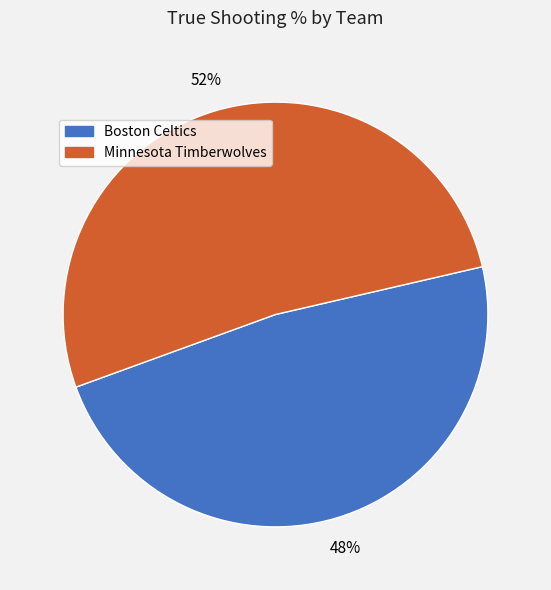

To the nearest percent, what is the combined percentage of Boston Celtics and Minnesota Timberwolves?

100%